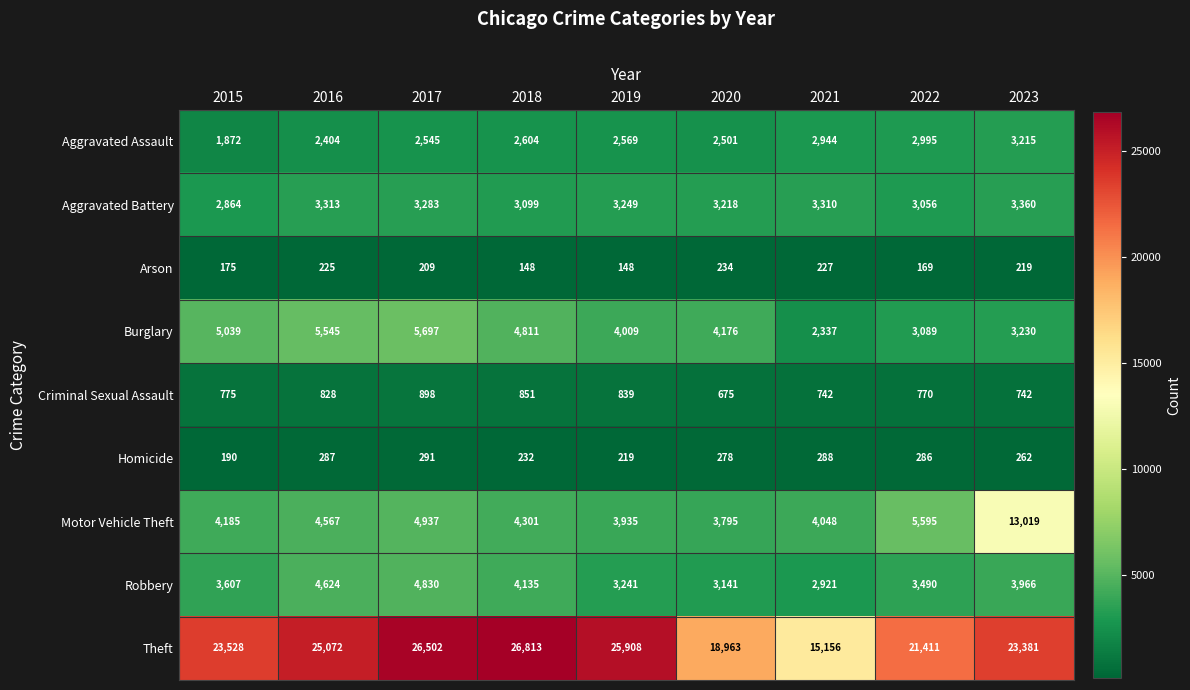

Which category has the highest value in the Homicide series?

2017